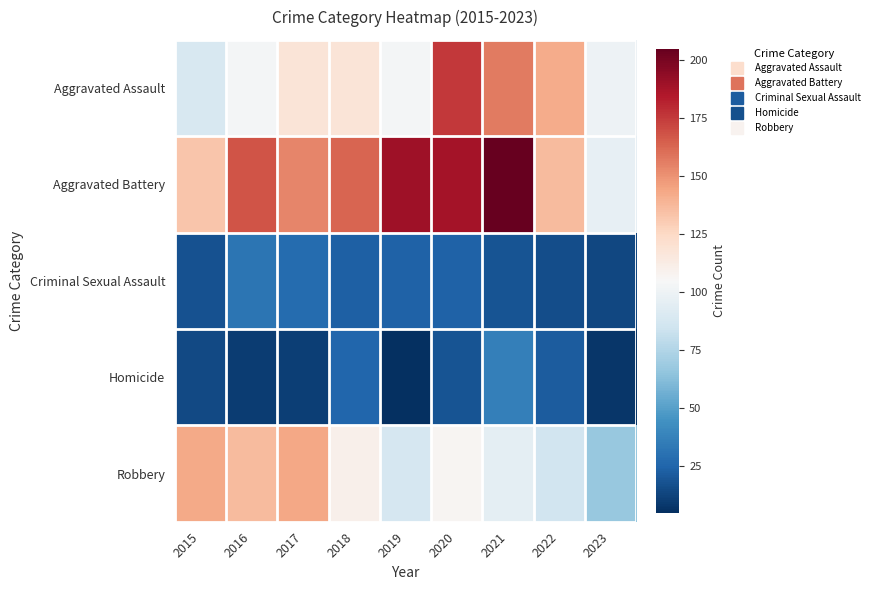

Reading left to right, extract all data points from this chart.

Aggravated Assault: 2015=89	2016=103	2017=118	2018=118	2019=103	2020=176	2021=157	2022=142	2023=100
Aggravated Battery: 2015=133	2016=168	2017=154	2018=163	2019=190	2020=188	2021=205	2022=137	2023=97
Criminal Sexual Assault: 2015=18	2016=32	2017=28	2018=23	2019=24	2020=24	2021=19	2022=16	2023=14
Homicide: 2015=15	2016=10	2017=11	2018=26	2019=5	2020=19	2021=37	2022=22	2023=8
Robbery: 2015=143	2016=137	2017=144	2018=110	2019=88	2020=107	2021=95	2022=86	2023=67